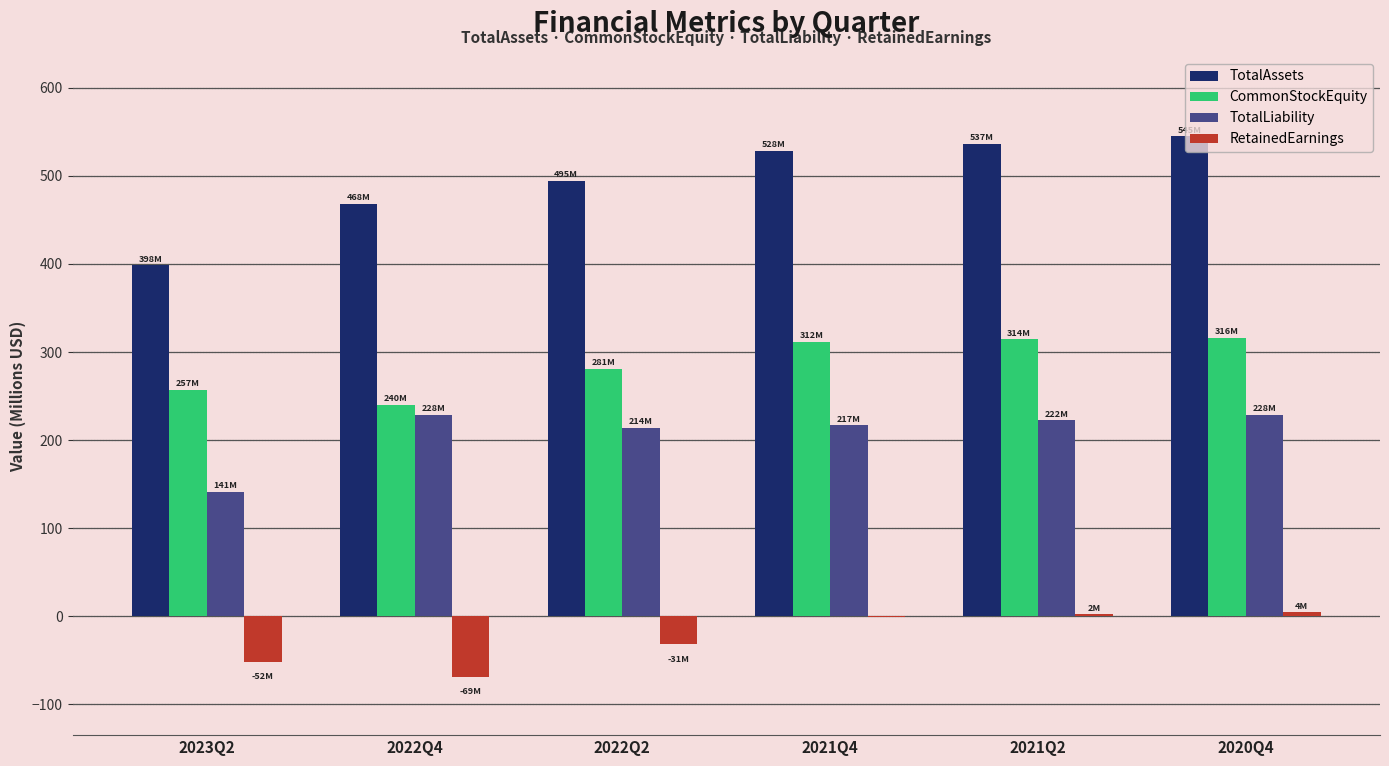

The value of TotalLiability at 2022Q2 is 290.5. True or false?

False